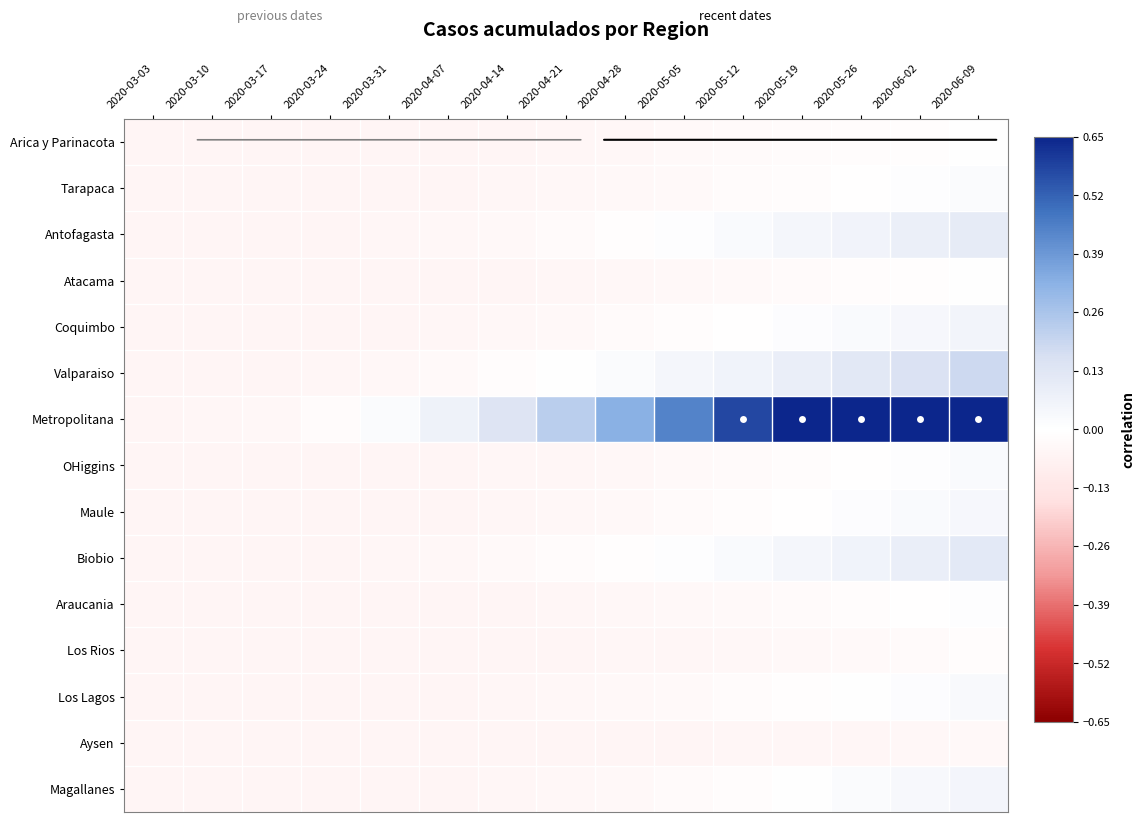

Which series has the widest spread of values?

Metropolitana